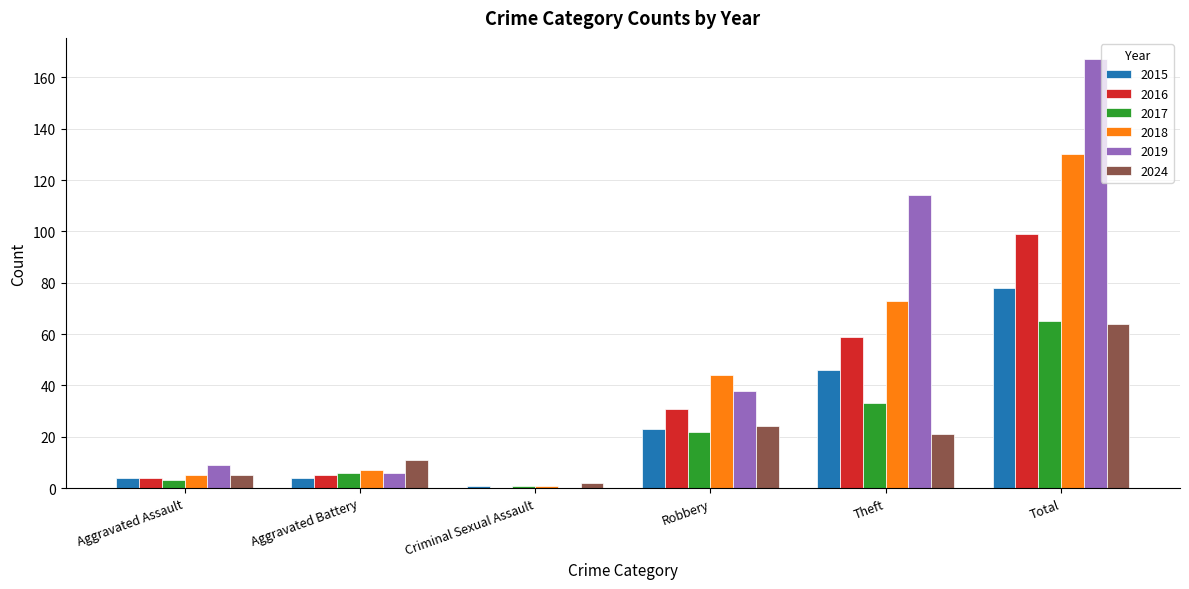

What is the average value of the 2017 series?

22